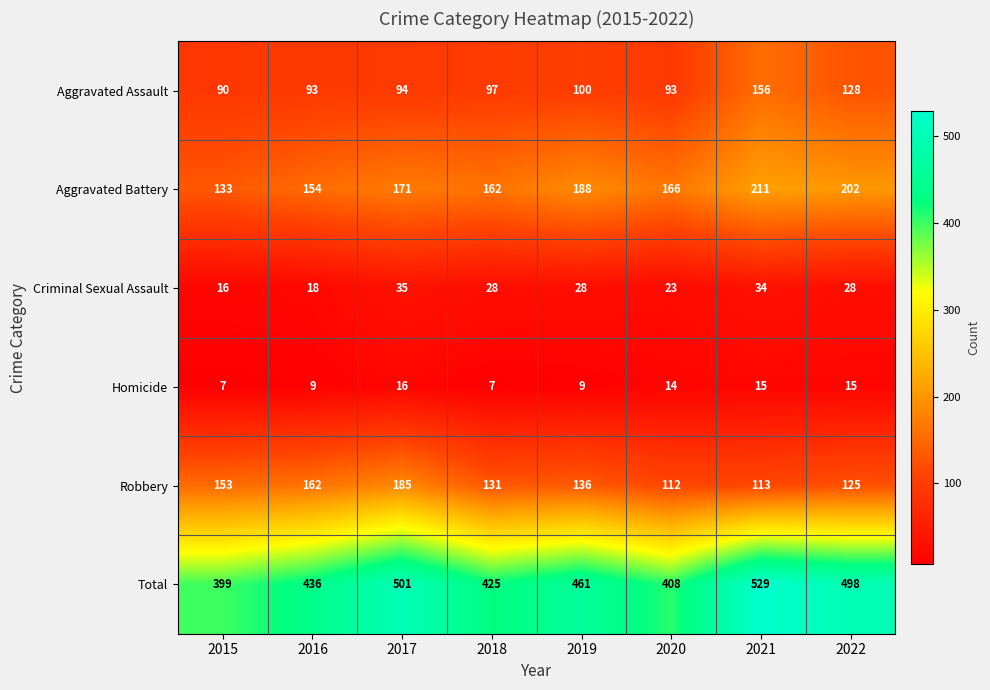

How many distinct data groups are displayed?

6